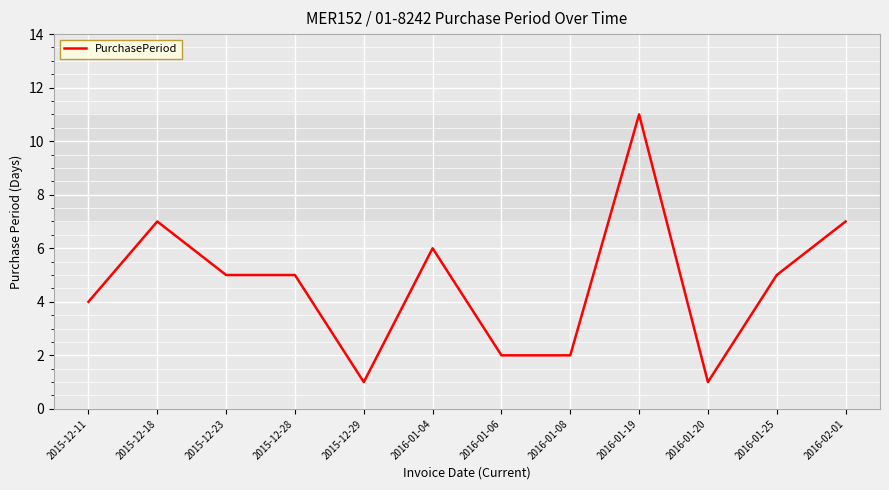

Between 2015-12-11 and 2016-01-08, which is larger?

2015-12-11